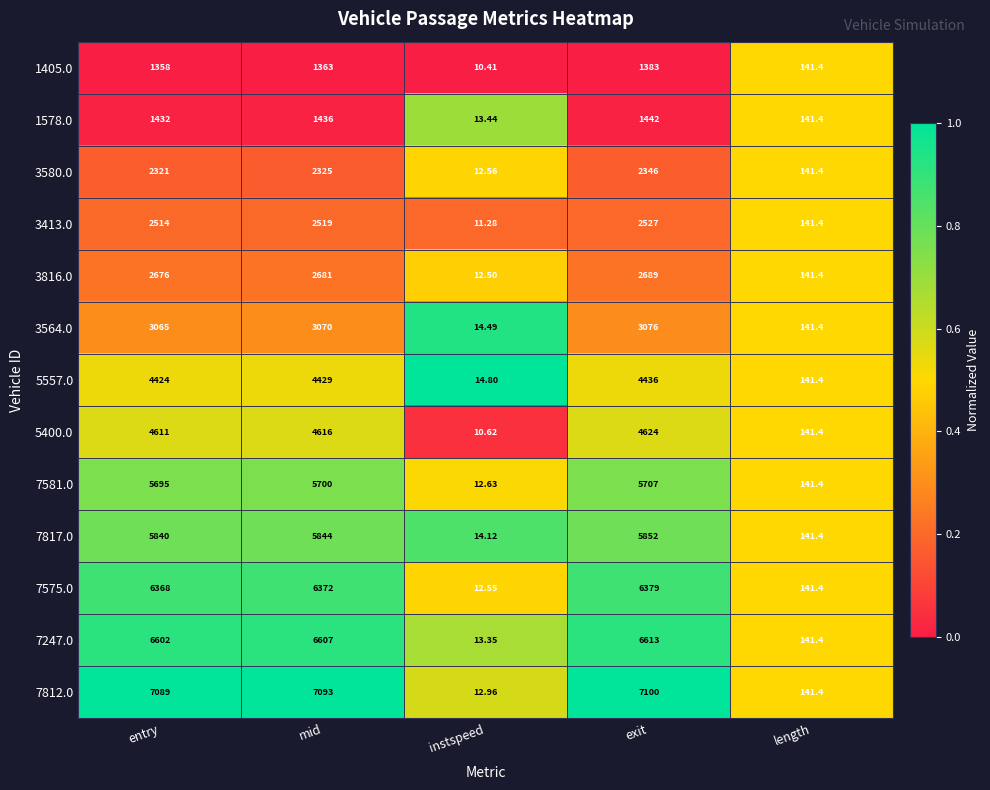

At which label does 5400.0 reach its peak?

exit